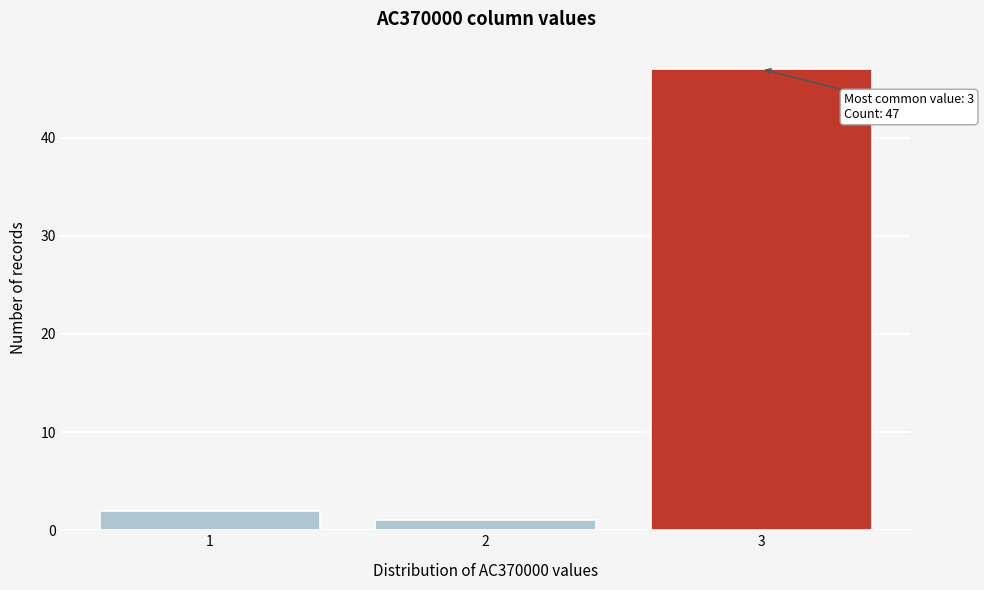

Reading left to right, extract all data points from this chart.

1=2	2=1	3=47